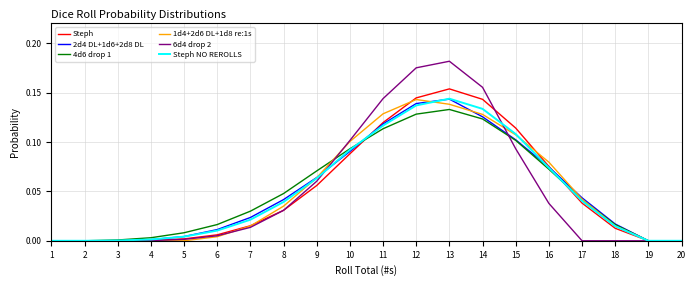

Is it true that Steph equals 0.0 at 10?

False